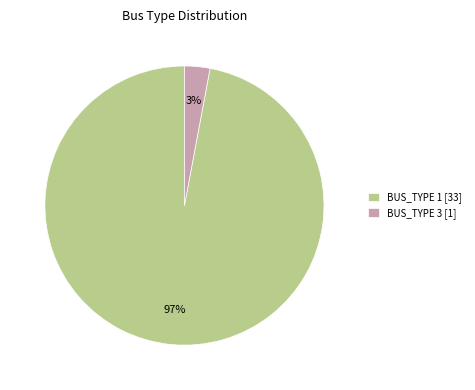

True or false: BUS_TYPE 3 accounts for 3% of the total.

True